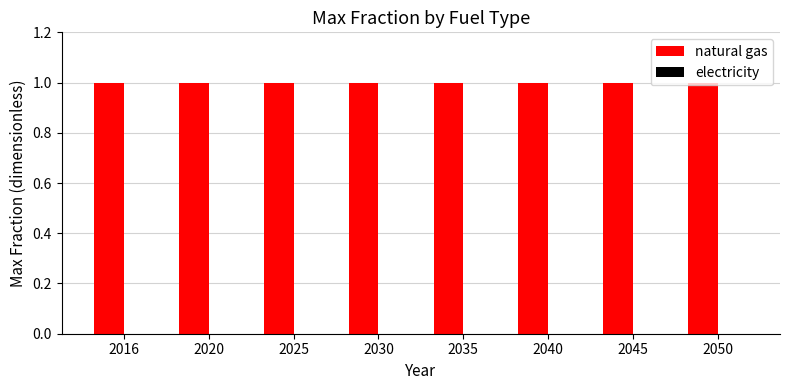

At how many categories does at least one series exceed 0?

8